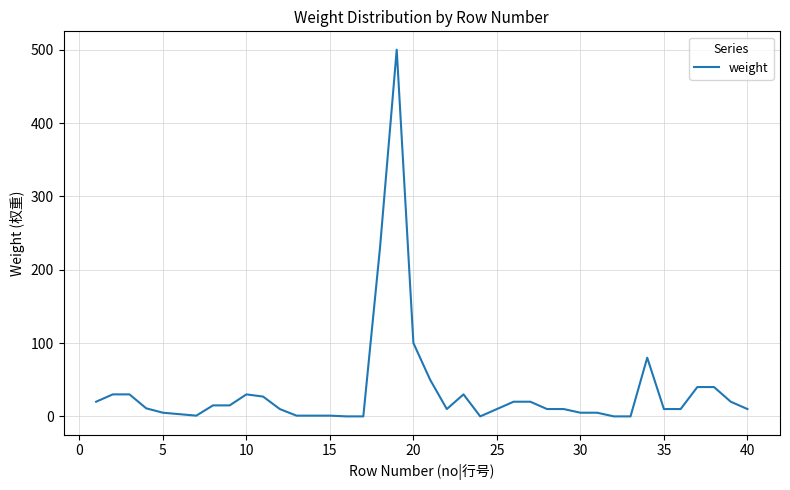

What is the difference between the maximum and minimum values?

500